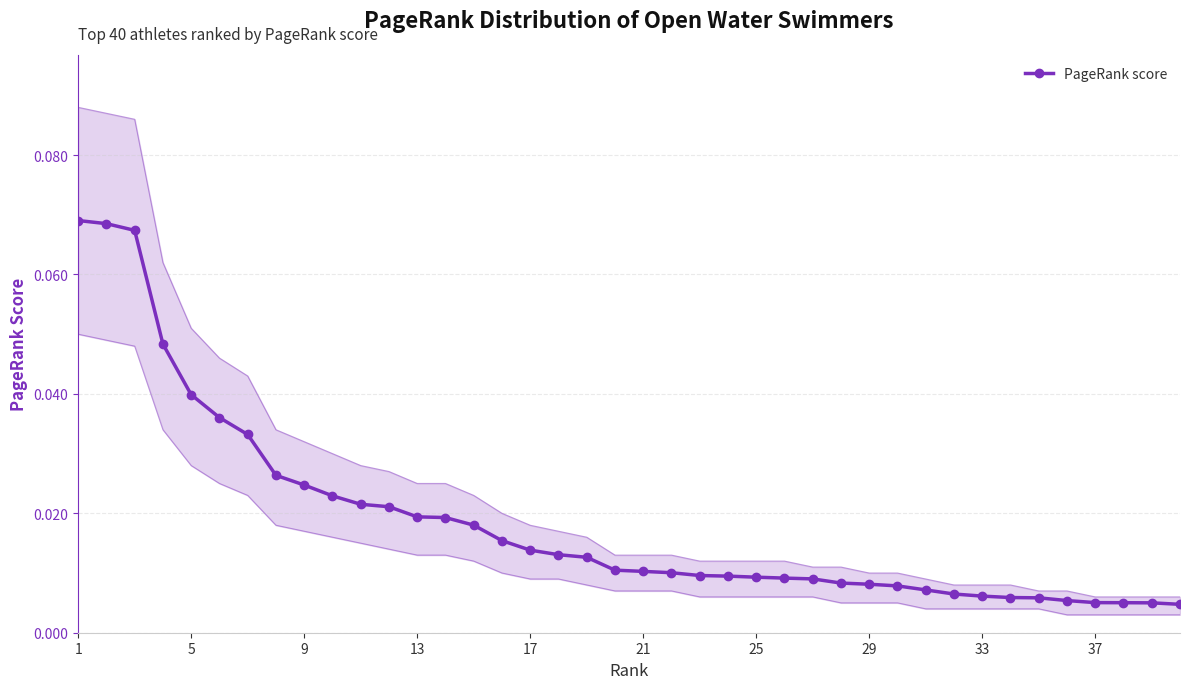

Reading left to right, transcribe all the data shown in this chart.

0.1	0.1	0.1	0.0	0.0	0.0	0.0	0.0	0.0	0.0	0.0	0.0	0.0	0.0	0.0	0.0	0.0	0.0	0.0	0.0	0.0	0.0	0.0	0.0	0.0	0.0	0.0	0.0	0.0	0.0	0.0	0.0	0.0	0.0	0.0	0.0	0.0	0.0	0.0	0.0